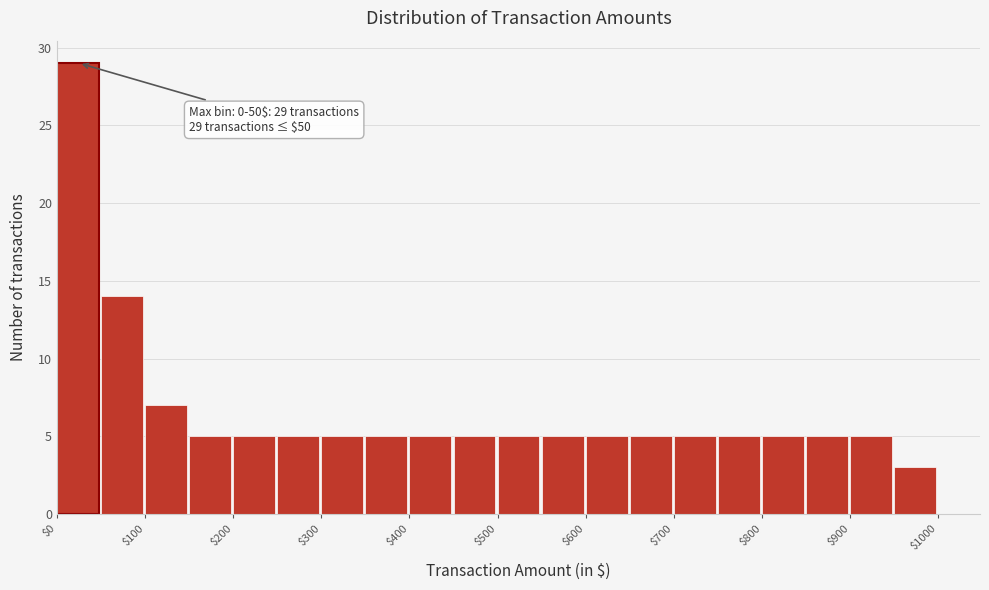

Over which range of the x-axis is the bar tallest?

0 to 50